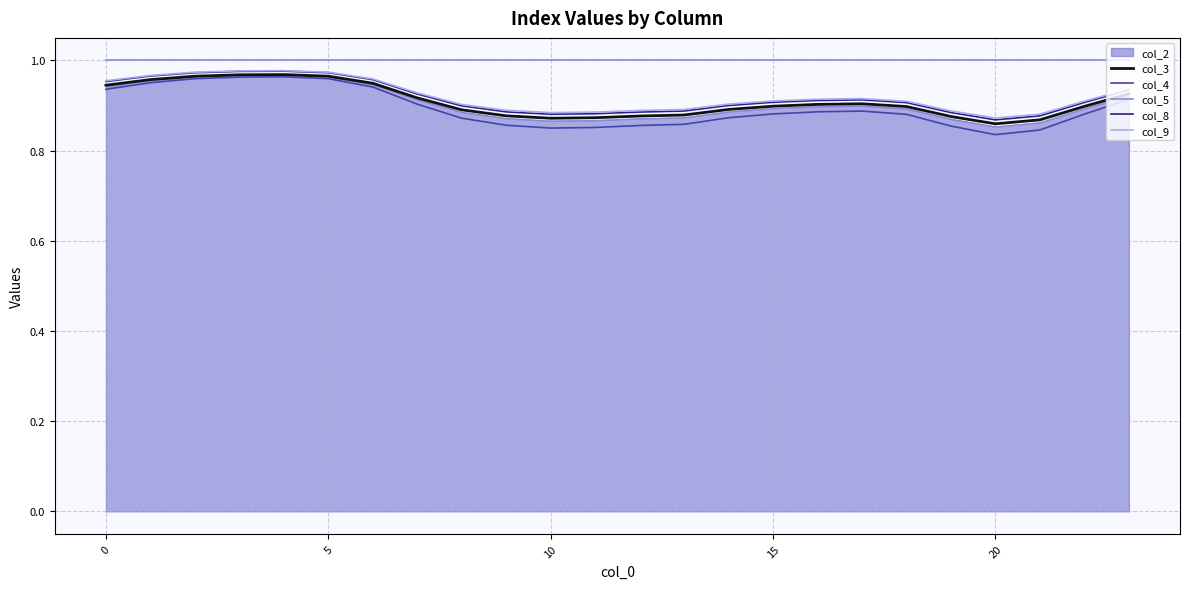

Which series has the largest range (max minus min)?

col_4